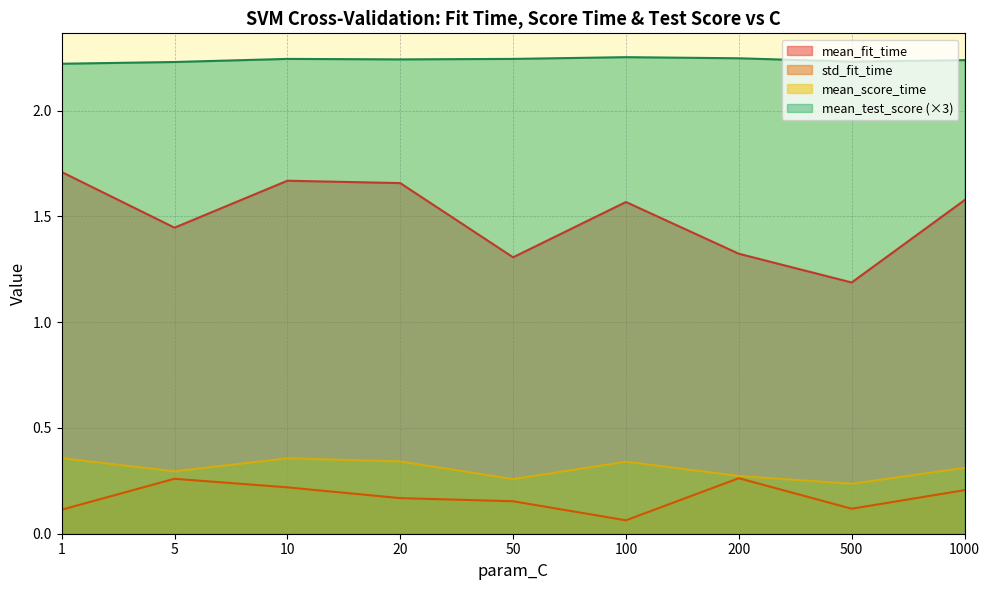

At which category does std_fit_time reach its first local peak?

5